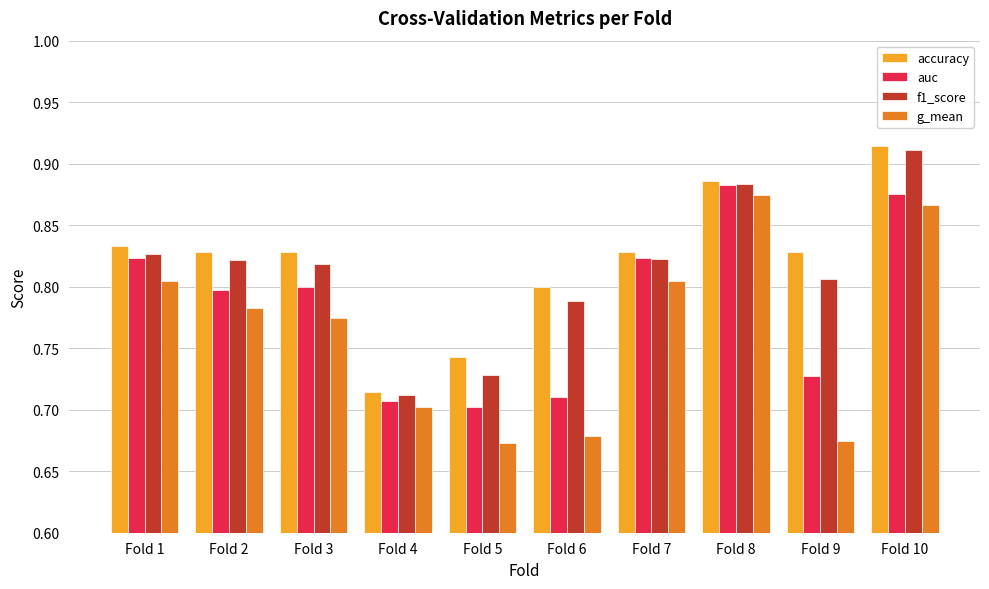

At how many categories does at least one series exceed 0?

10